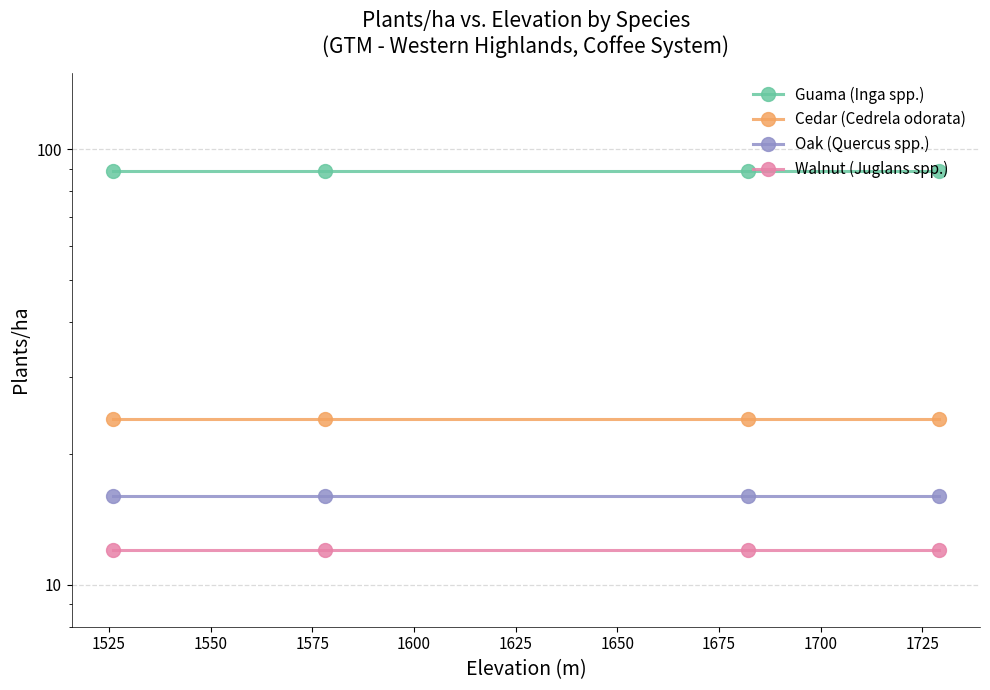

At 1550, list the series in order from smallest to largest.

Walnut (Juglans spp.), Oak (Quercus spp.), Cedar (Cedrela odorata), Guama (Inga spp.)